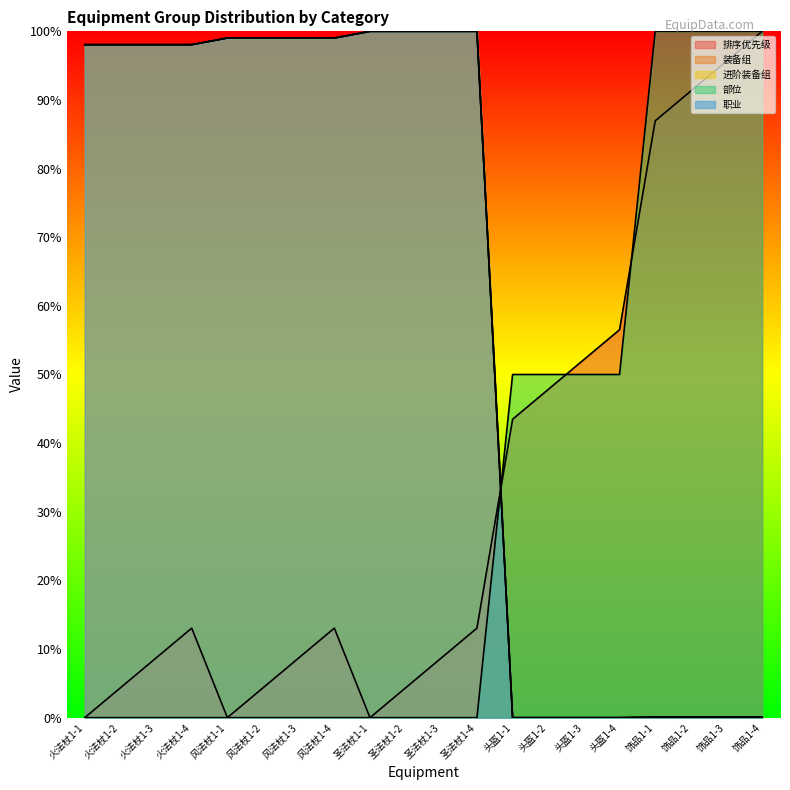

Does the chart have visible grid lines?

No